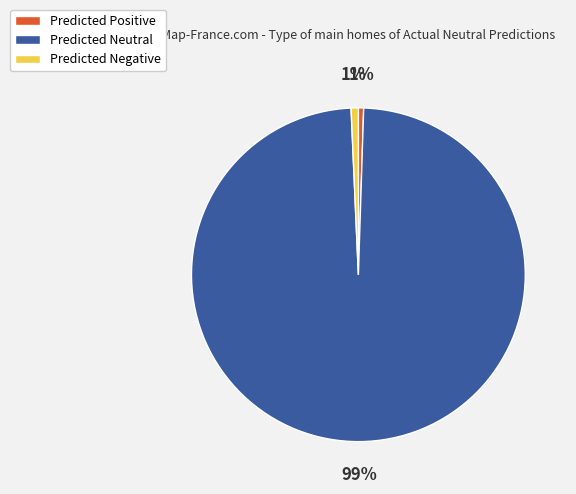

Is the sum of Predicted Neutral and Predicted Negative greater than half?

Yes